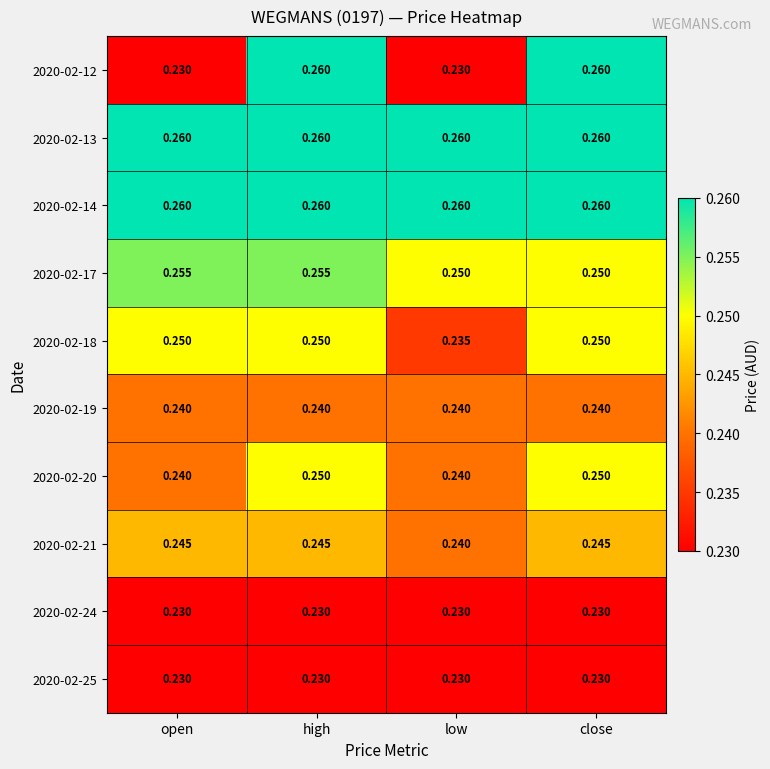

At which label is 2020-02-21 closest to 0?

low